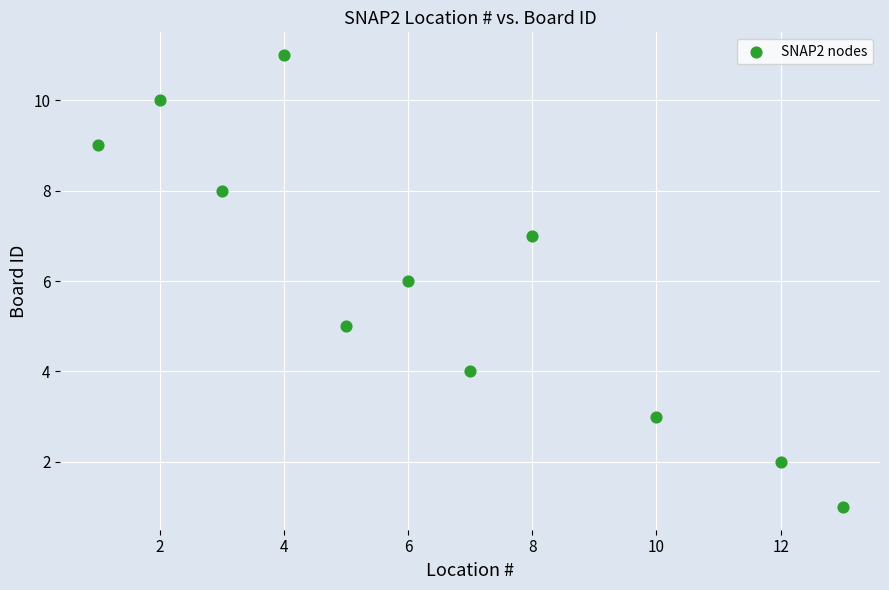

What is the average X value?

6